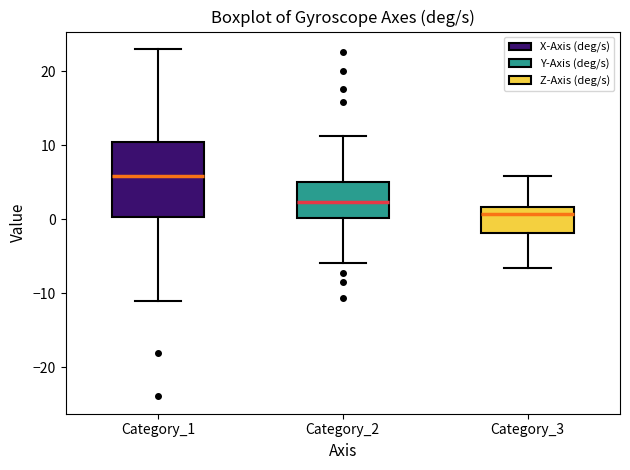

Reading left to right, read every box against the y-axis: the position of its median line, the range the box covers, and the ends of its whiskers. The values are not printed on the chart, so give them approximately, as read against the axis.

Category_1: median 6, box 0 to 10, whiskers -11 to 23
Category_2: median 2, box 0 to 5, whiskers -6 to 11
Category_3: median 1, box -2 to 2, whiskers -7 to 6